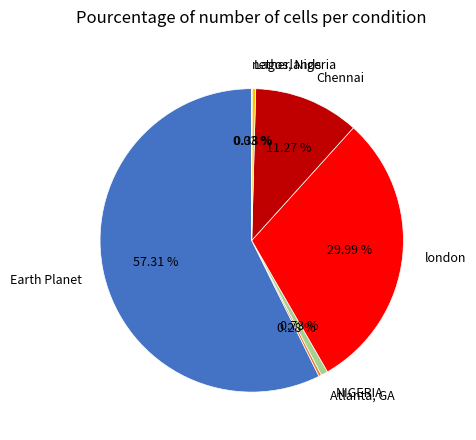

Does any single category account for the majority?

Yes